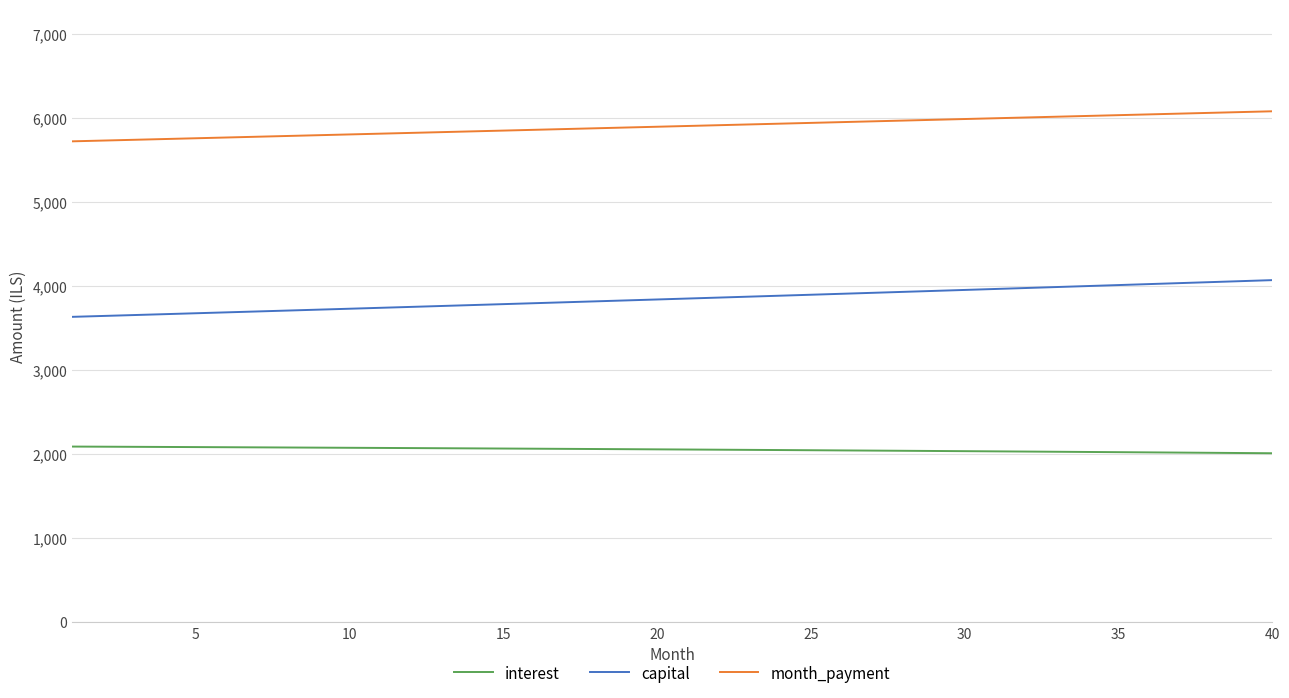

What is the average value of the capital series?

3848.3